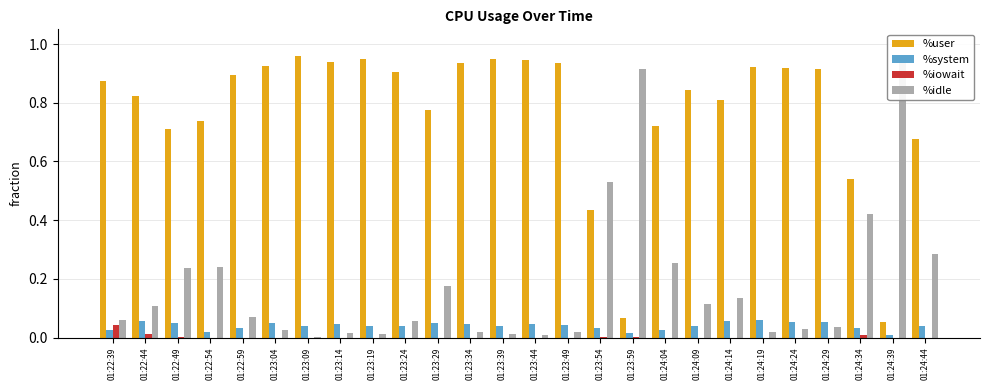

True or false: %user has a value of 0.9 at 01:24:29.

True